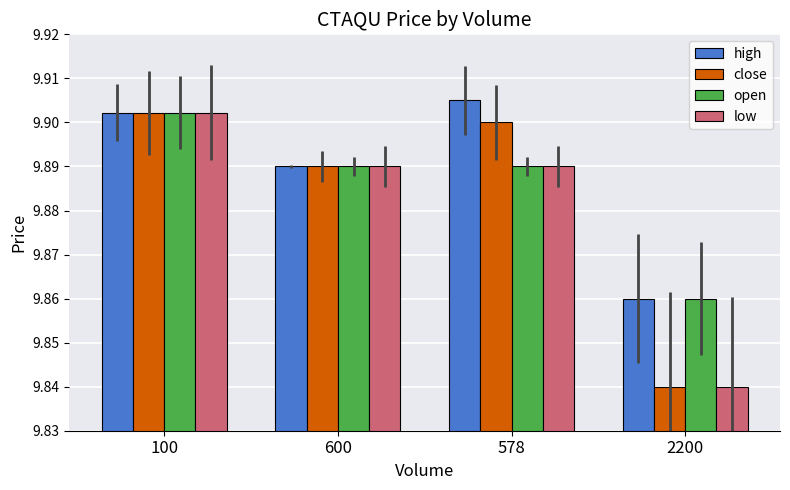

What is the sum of the high values at 2200 and 100?

19.8